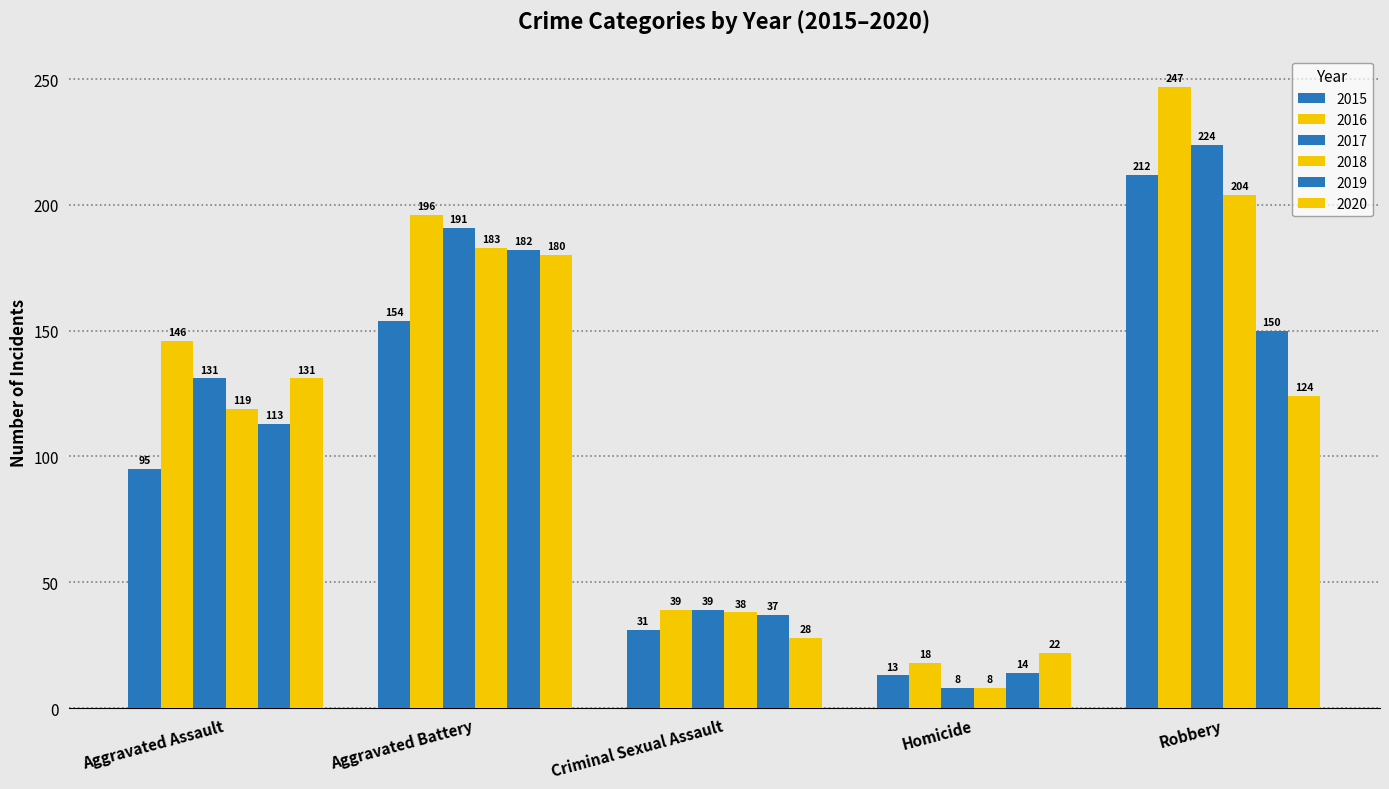

How many bars are there in each group?

6